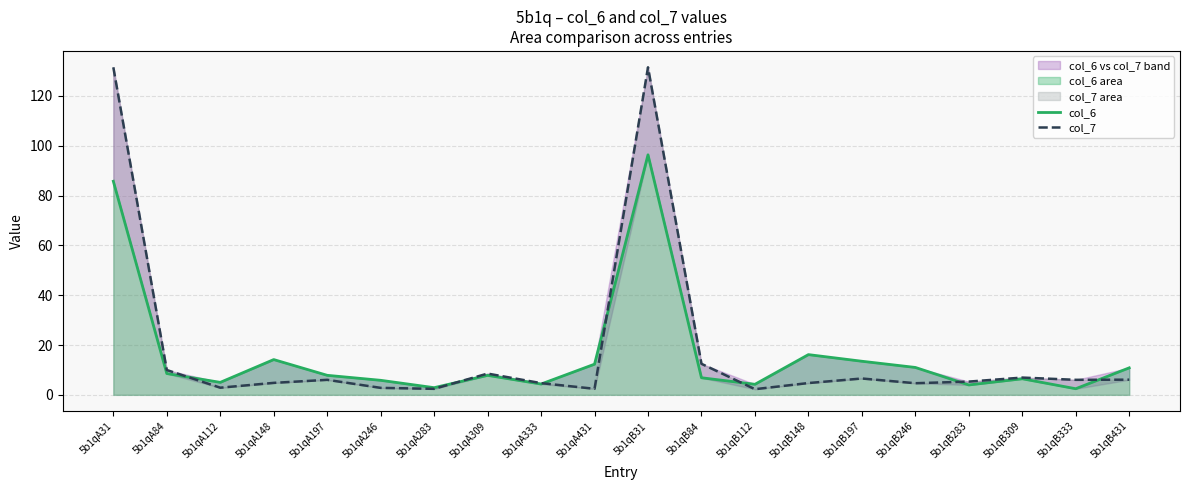

What is the total value across all series at 5b1qA246?

8.6